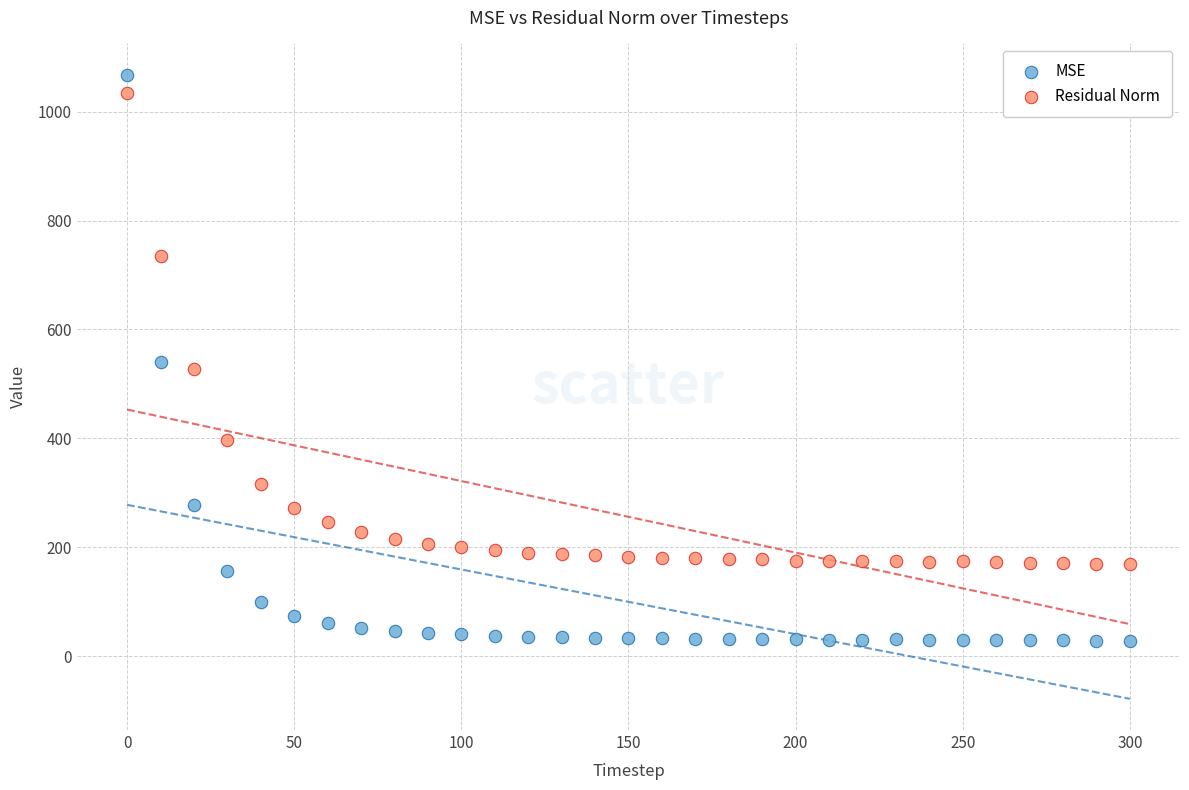

Which series contains the lowest Y value?

MSE